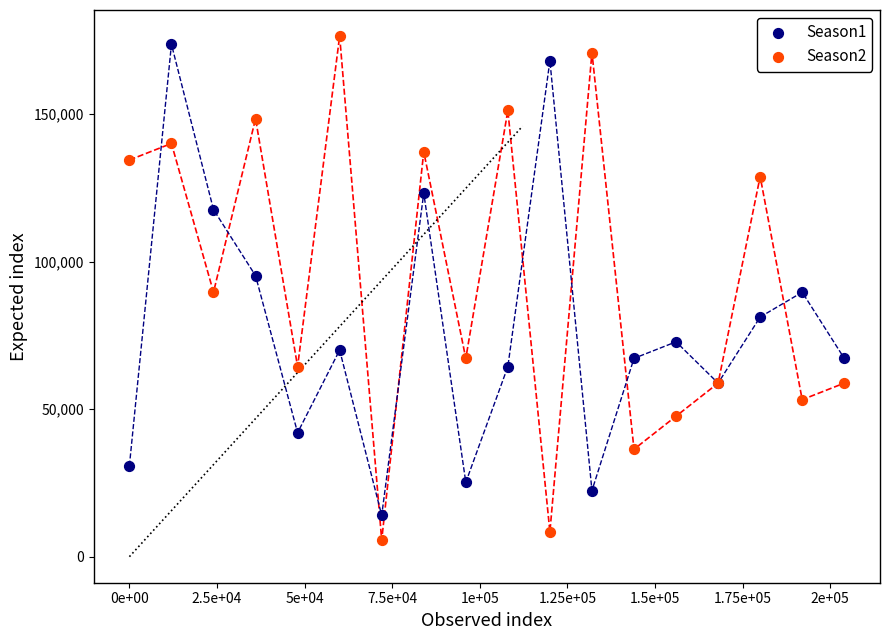

Which series has the widest spread of Y values?

Season2